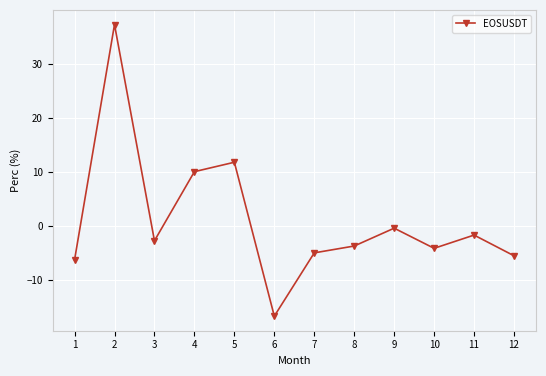

How many positive values are there?

3